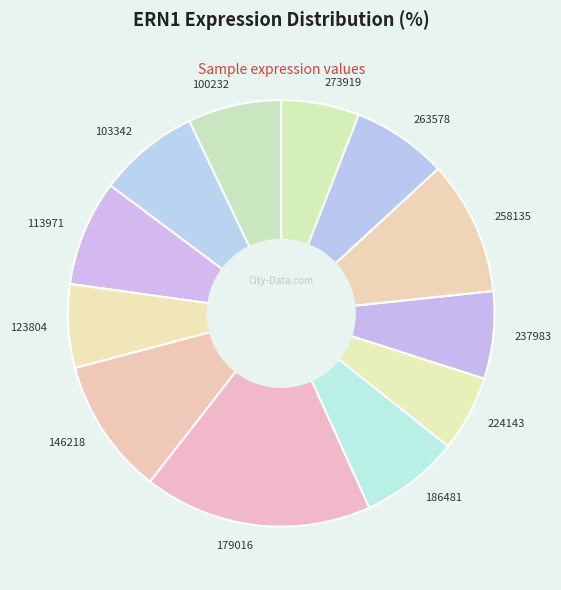

Which has a higher value, 237983 or 146218?

146218